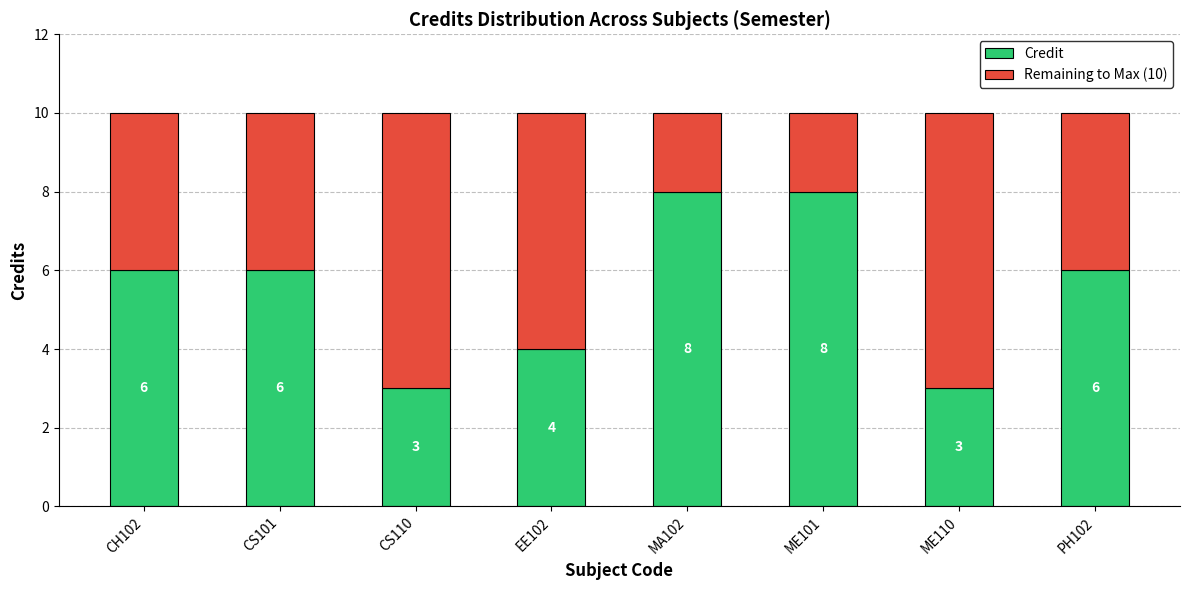

Does the chart contain stacked bars?

Yes